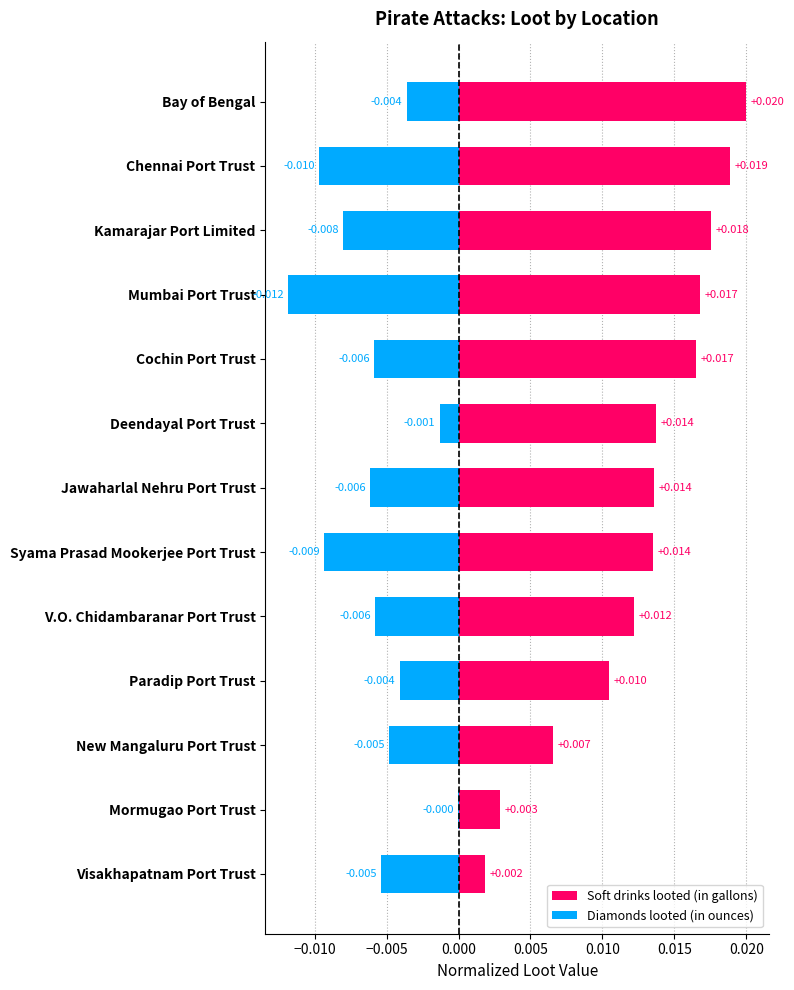

List the series in order of their peak value, highest first.

Soft drinks looted (in gallons), Diamonds looted (in ounces)